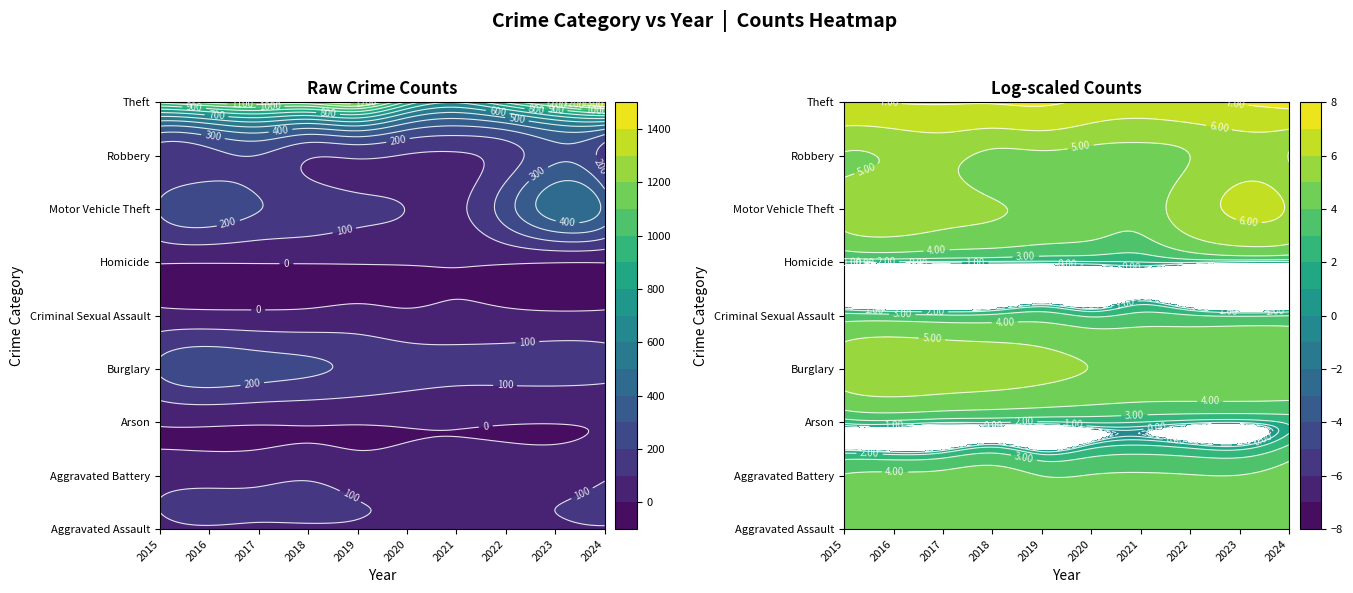

At which label does Robbery reach its minimum?

2021